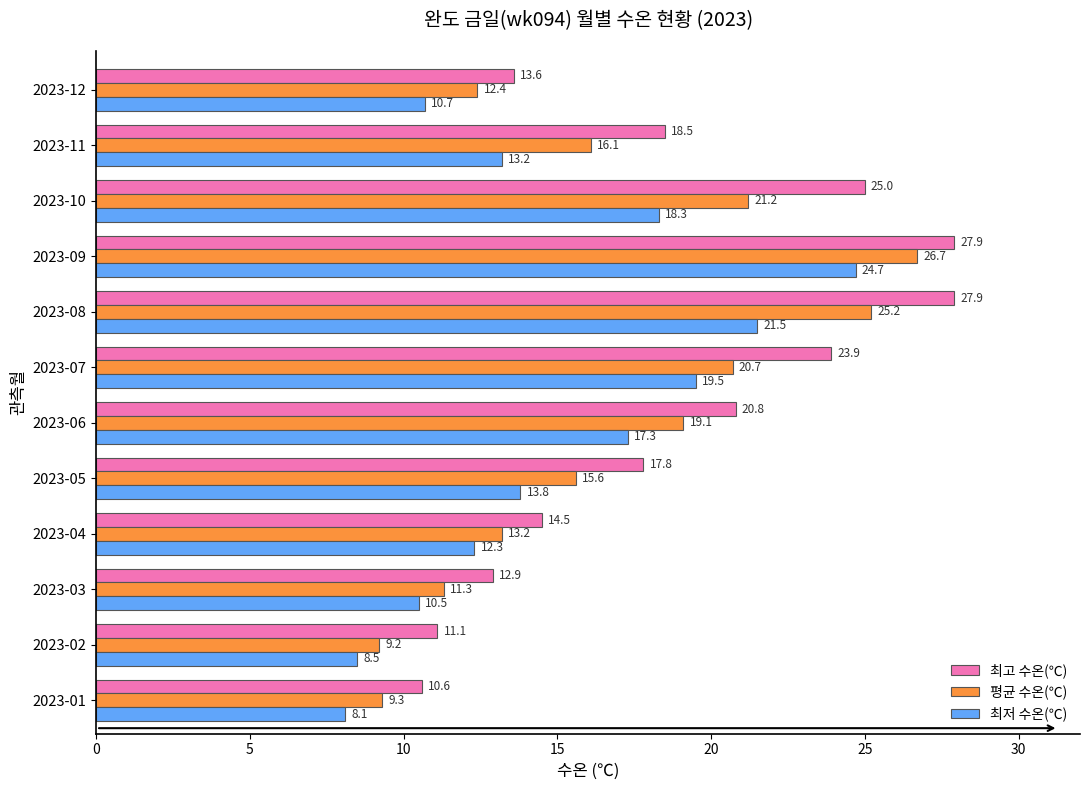

Which series has the largest range (max minus min)?

평균 수온(℃)